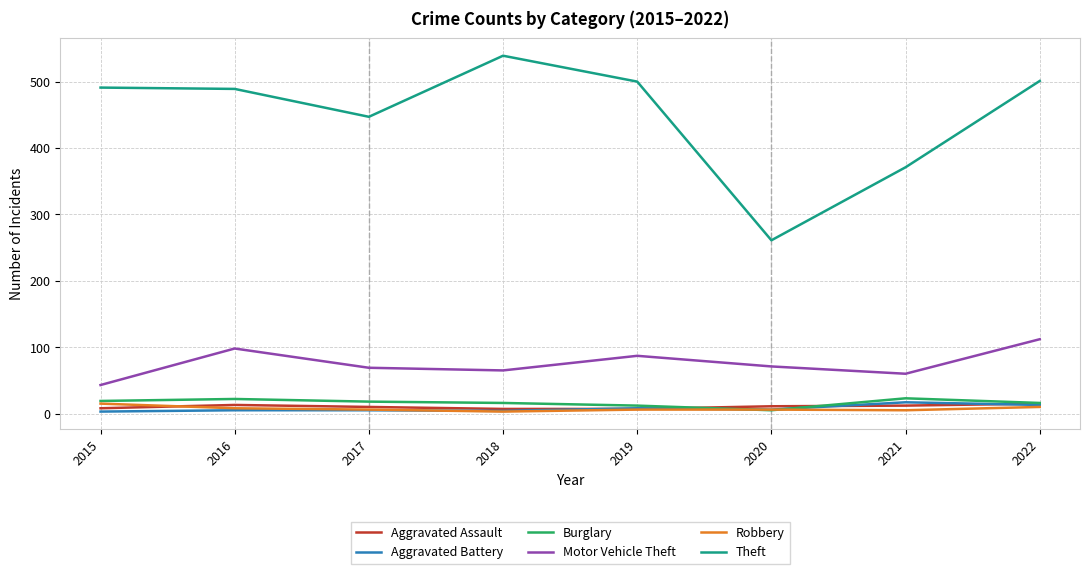

Which series has the largest range (max minus min)?

Theft